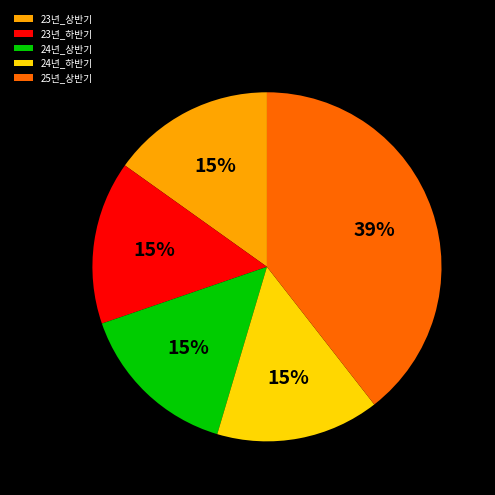

To the nearest percent, what portion does 23년_하반기 represent?

15%